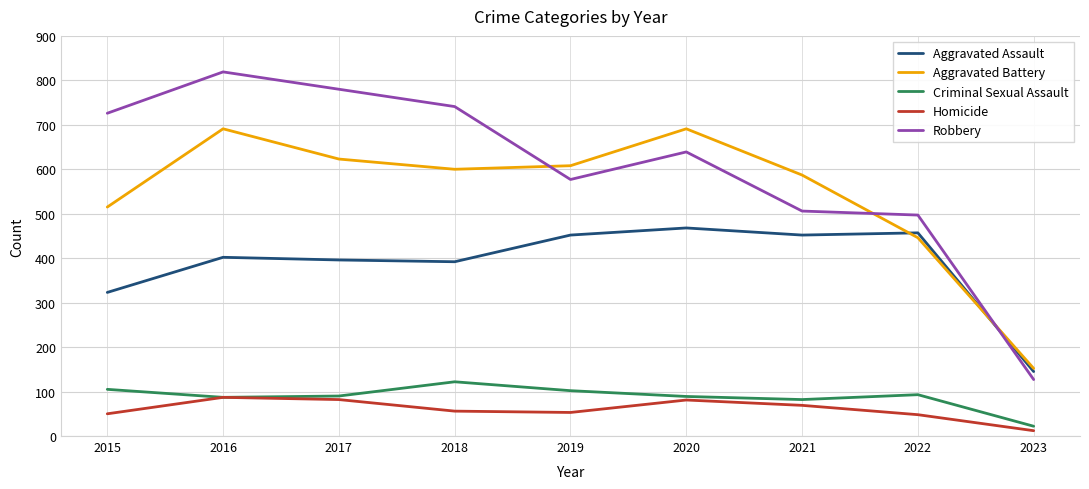

True or false: Criminal Sexual Assault has a value of 89 at 2020.

True